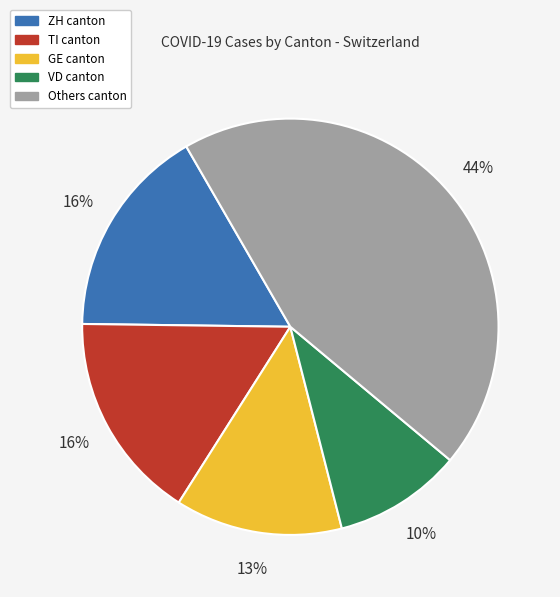

Is there any slice that represents more than half of the pie?

No